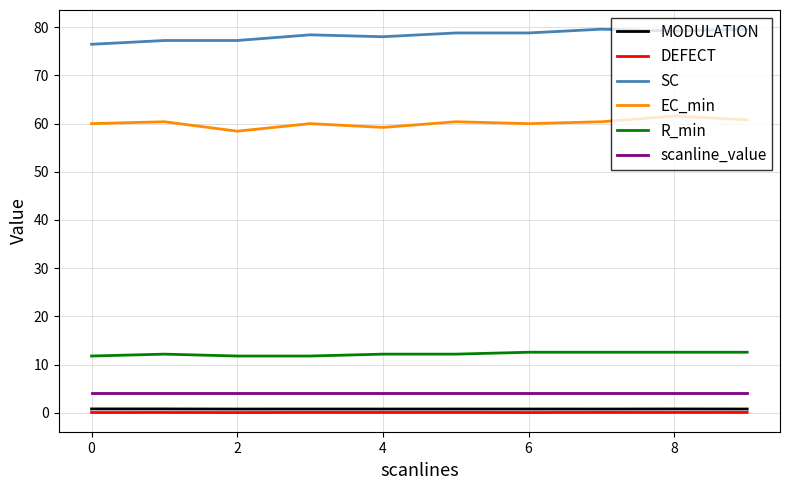

True or false: scanline_value and DEFECT cross at least once.

False